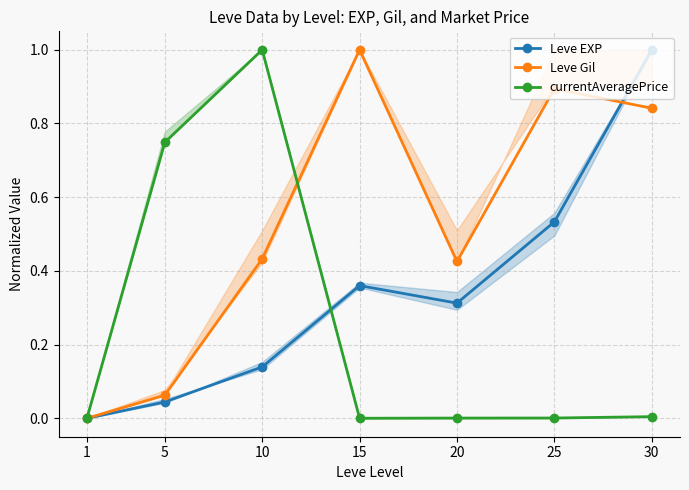

At which category does Leve Gil reach its first local peak?

15